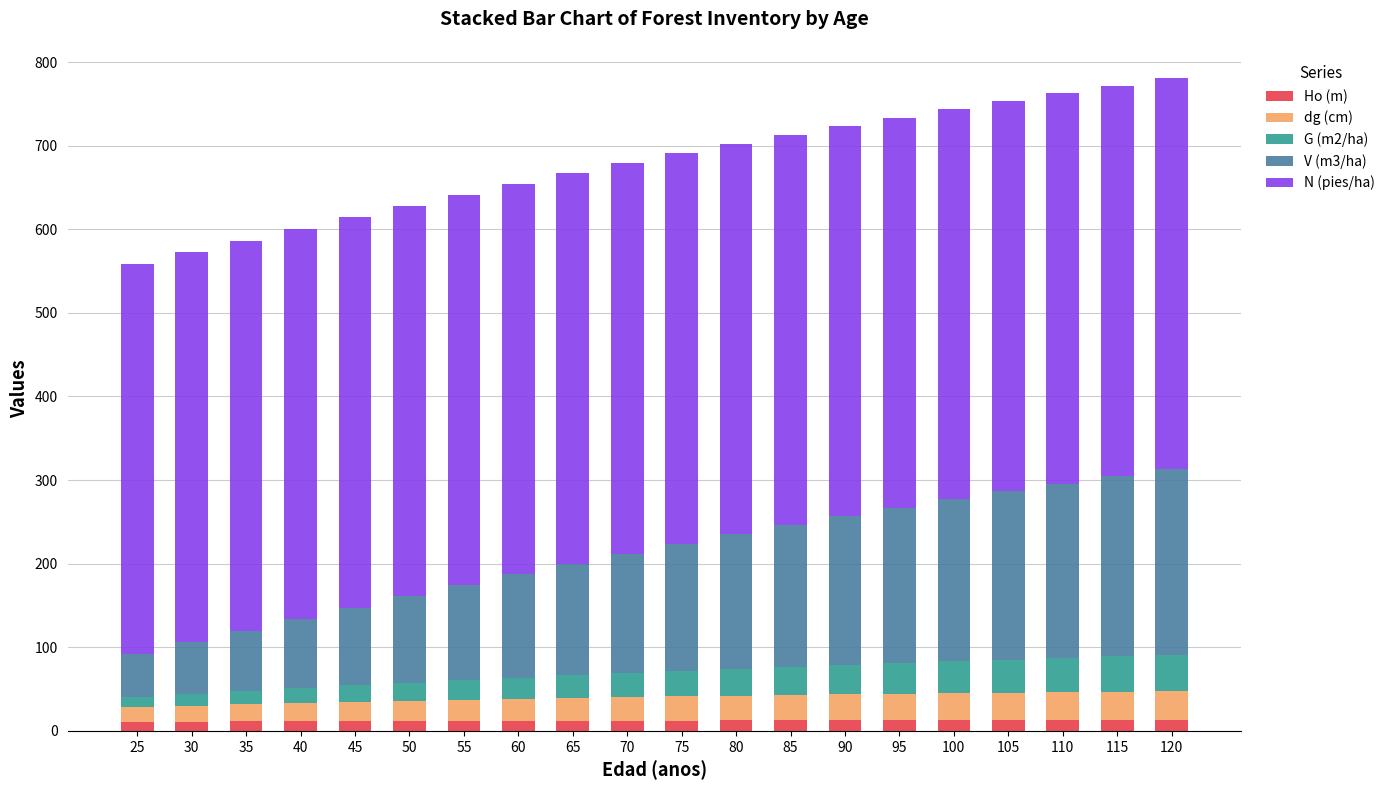

What is the sum of all Ho (m) values?

243.5